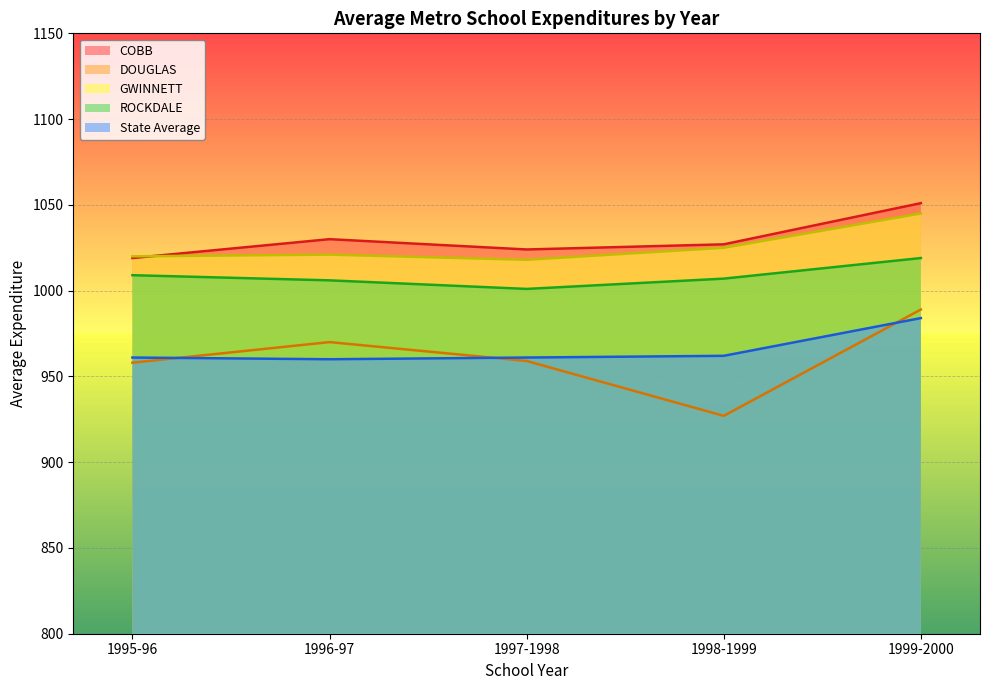

How many intersections are there between COBB and GWINNETT?

1